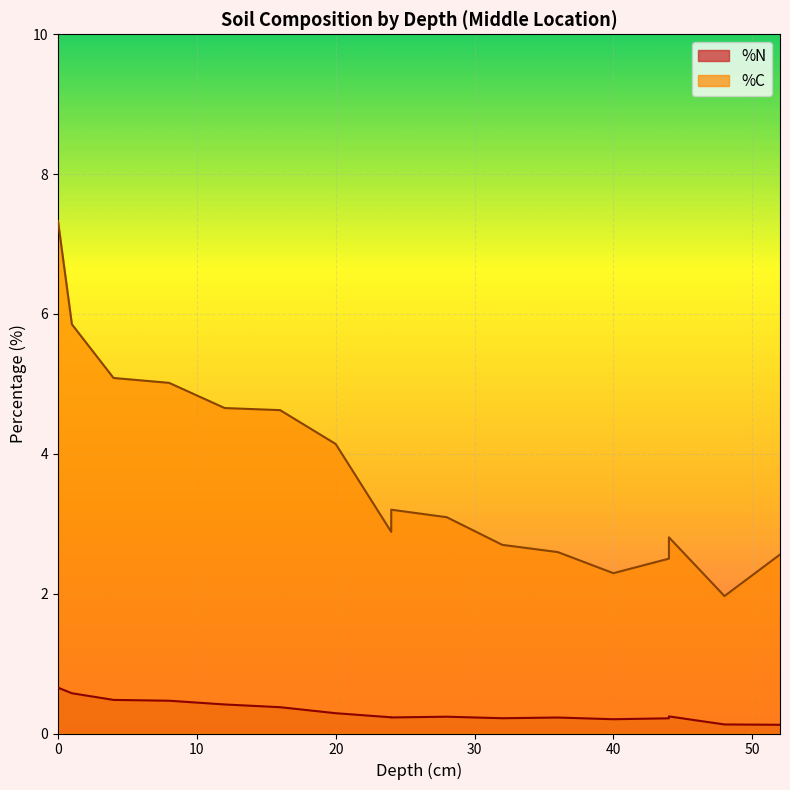

How many data points does each series have?

17